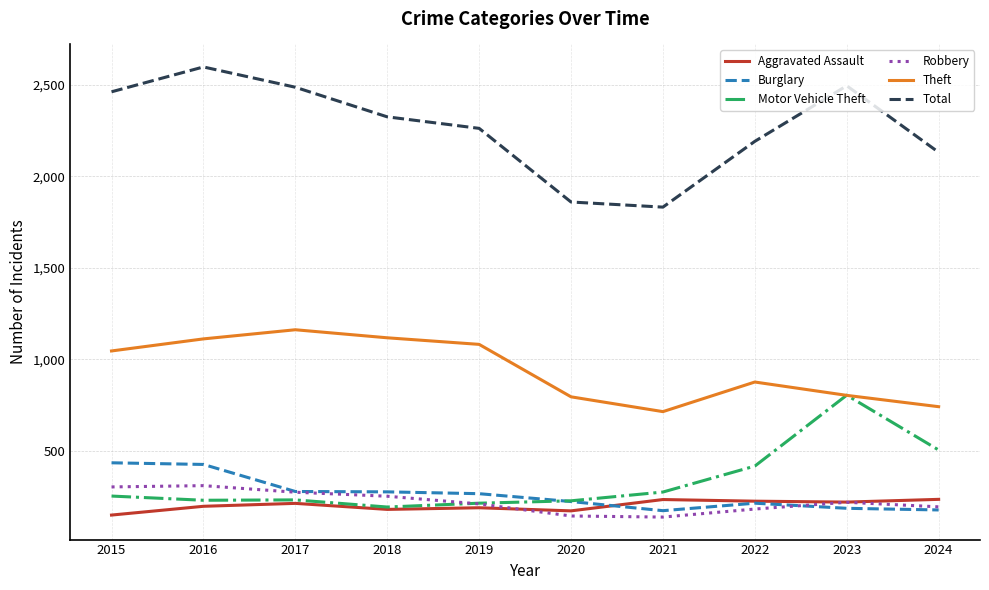

True or false: Motor Vehicle Theft and Total intersect in this chart.

False